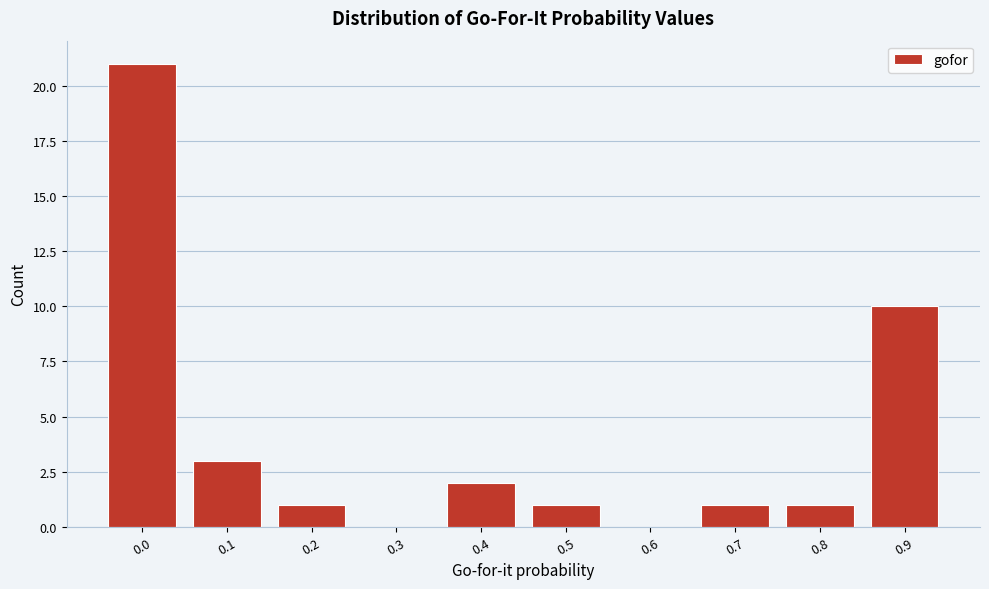

Reading left to right, what are all the values shown in this chart?

0.0=21	0.1=3	0.2=1	0.3=0	0.4=2	0.5=1	0.6=0	0.7=1	0.8=1	0.9=10